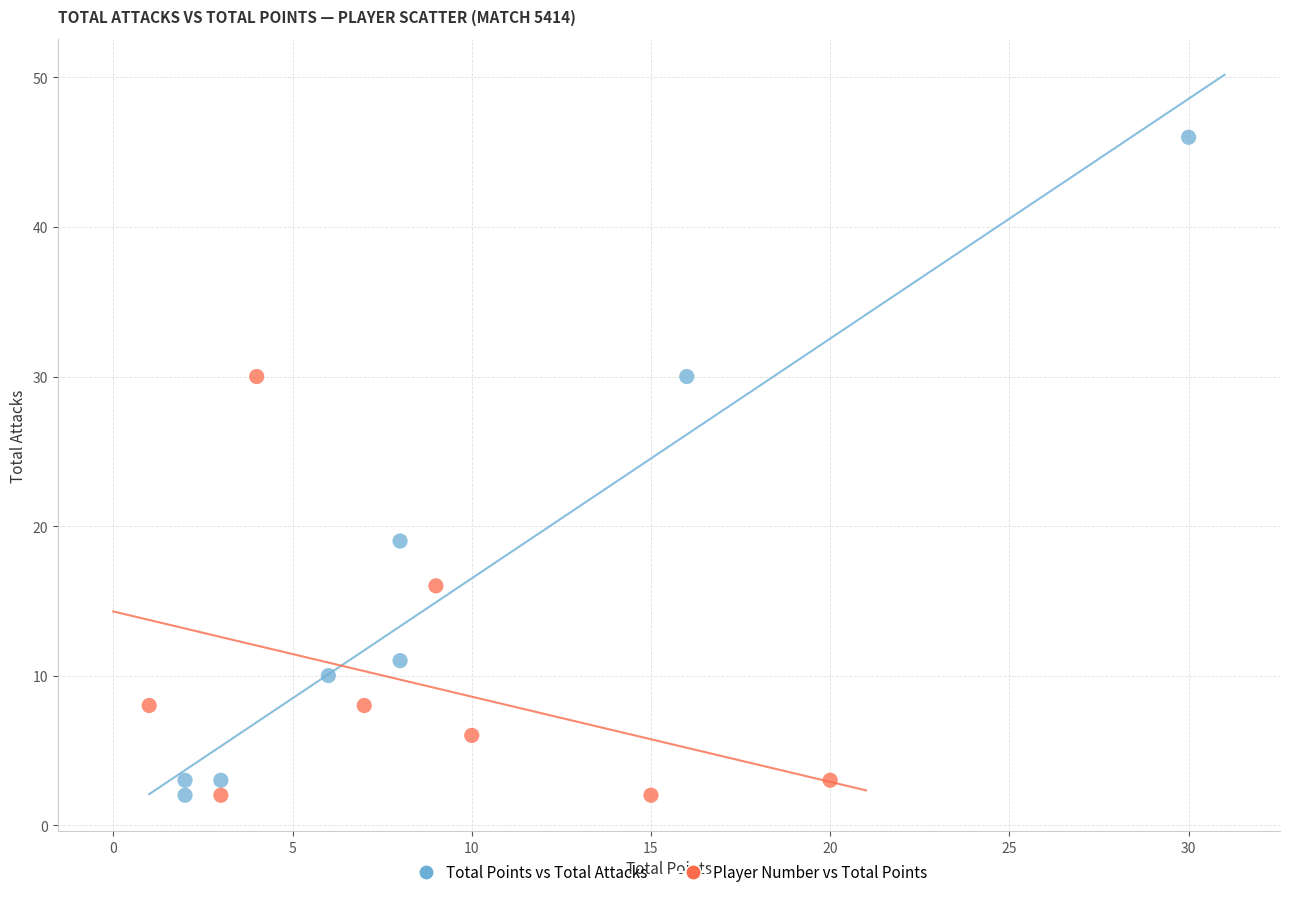

Which series has the widest spread of Y values?

Total Points vs Total Attacks